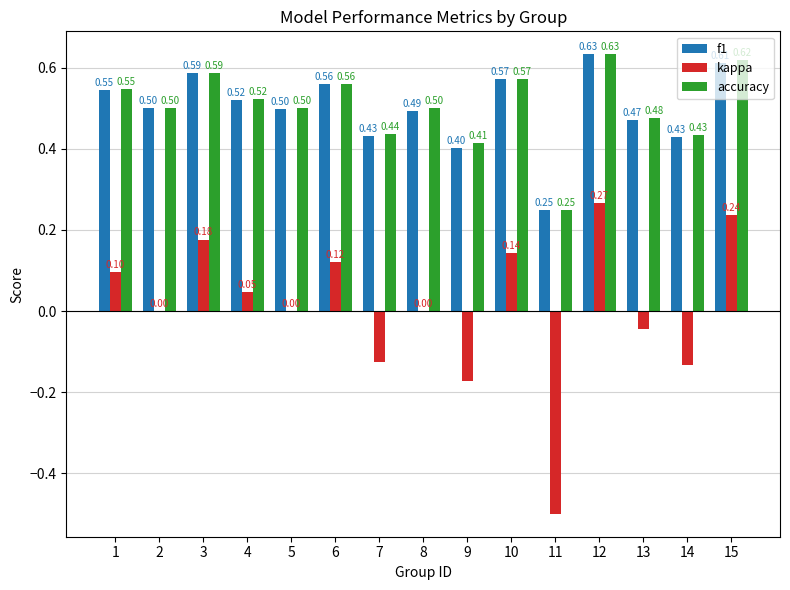

Between 6 and 14, which series saw the biggest shift?

kappa